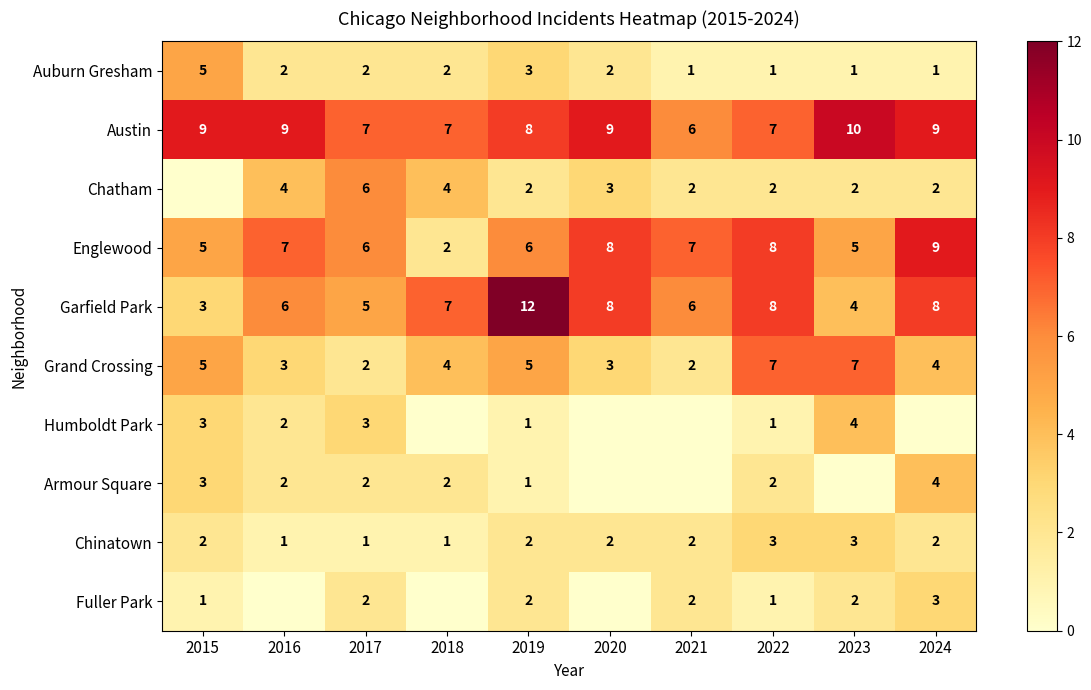

Is the value of Humboldt Park at 2019 greater than the value of Armour Square at 2018?

No